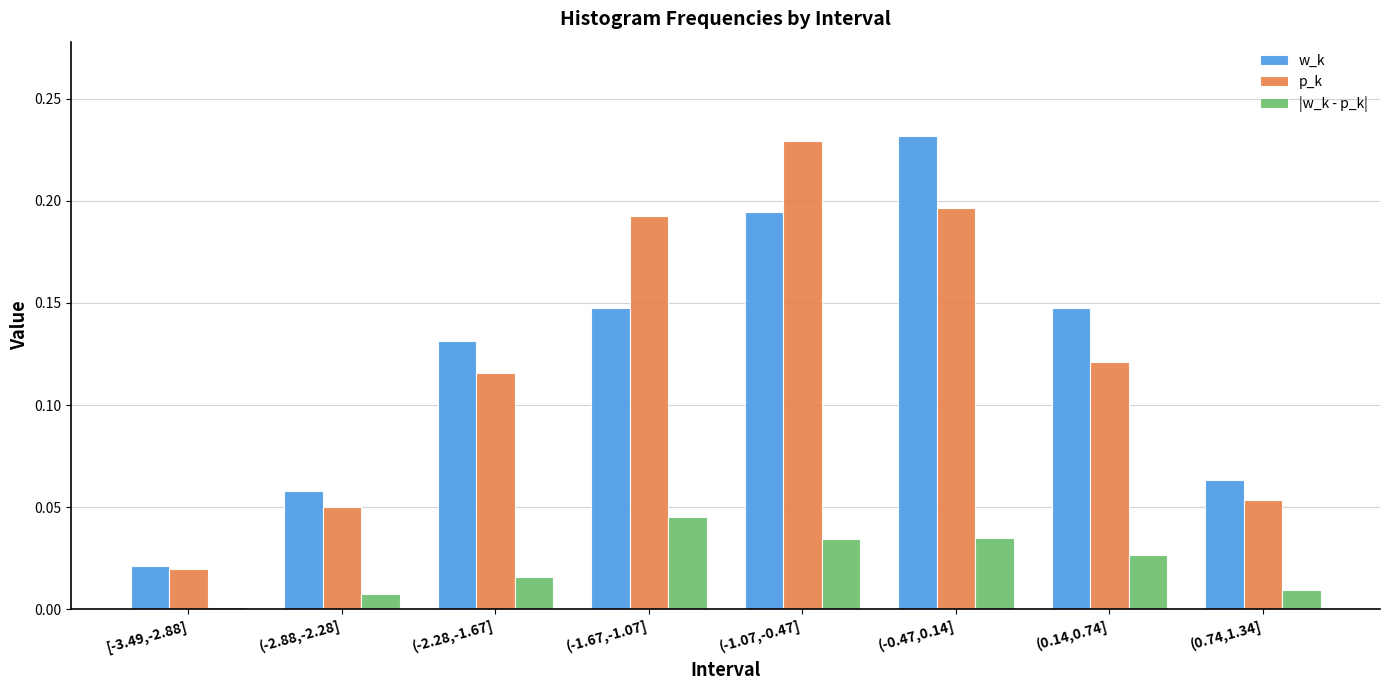

Which series changed the most between (-2.88,-2.28] and (-0.47,0.14]?

w_k